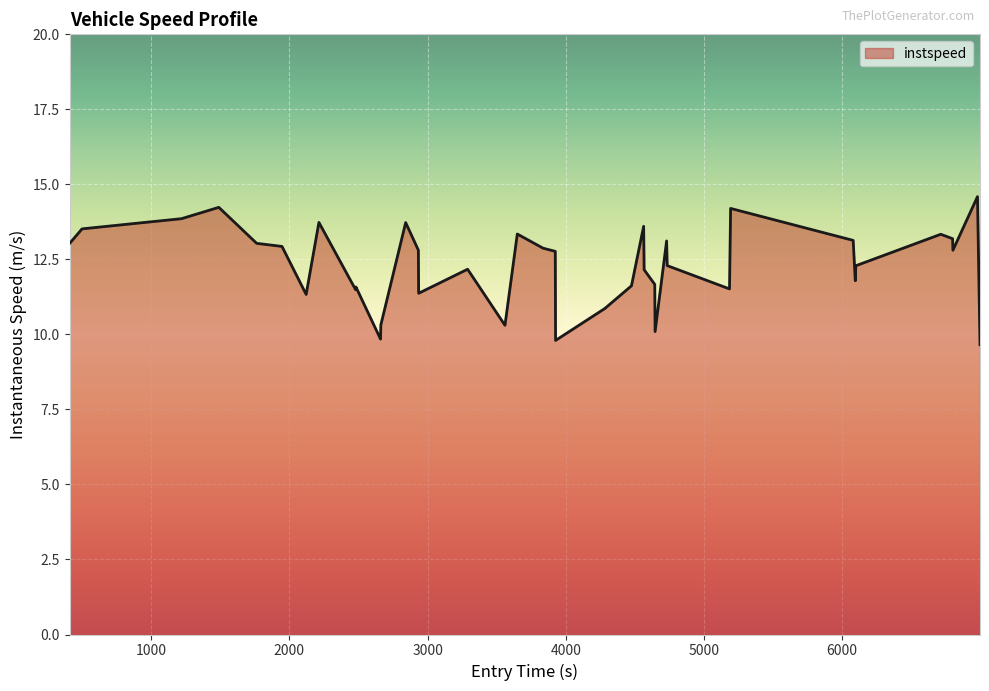

What is the sum of all values?

493.7